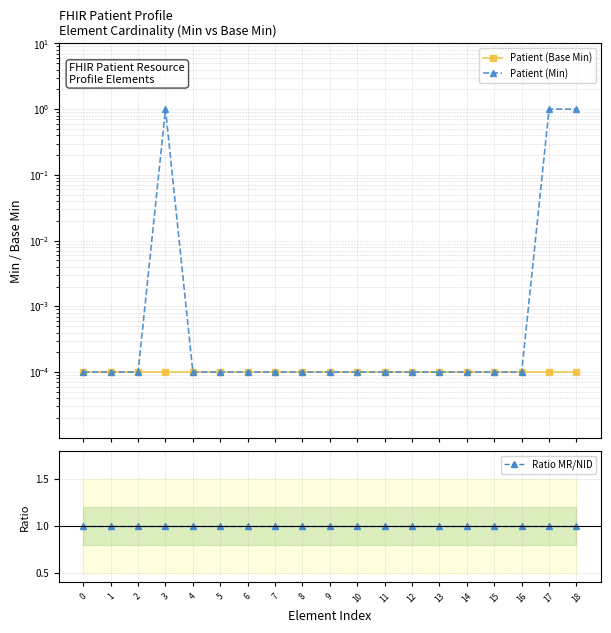

Is this an area chart (filled region under the line)?

No